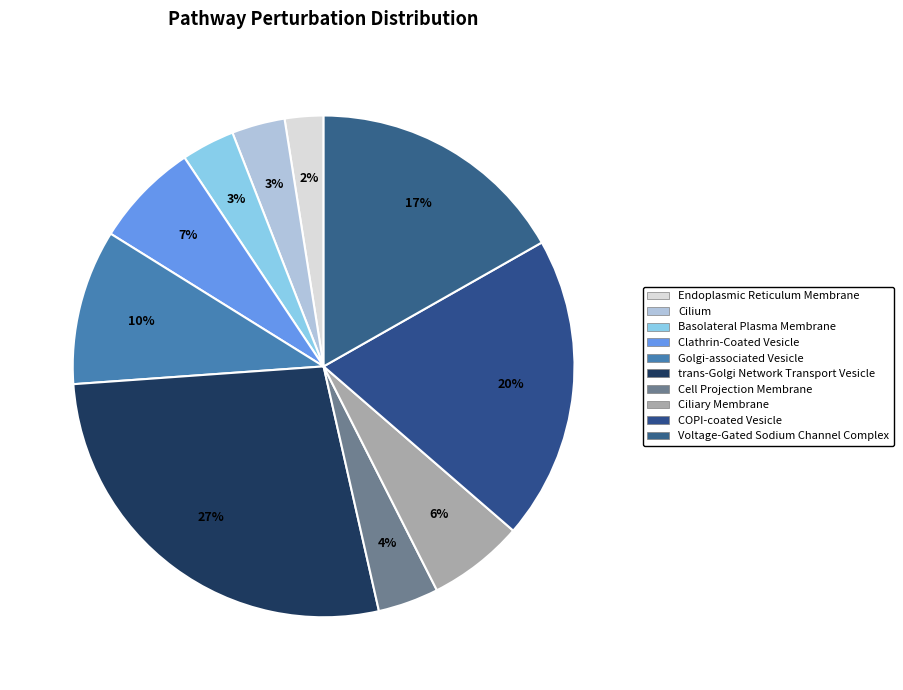

Is there a majority slice in this chart?

No